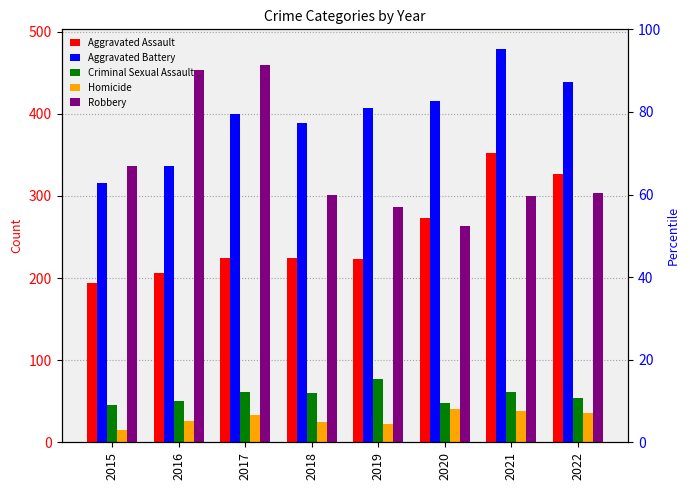

Reading right to left, transcribe all the data shown in this chart.

Aggravated Assault: 327	352	273	223	225	224	206	194
Aggravated Battery: 439	479	416	407	389	400	336	316
Criminal Sexual Assault: 54	61	48	77	60	61	50	46
Homicide: 36	38	41	22	25	33	26	15
Robbery: 304	300	263	287	301	460	454	337